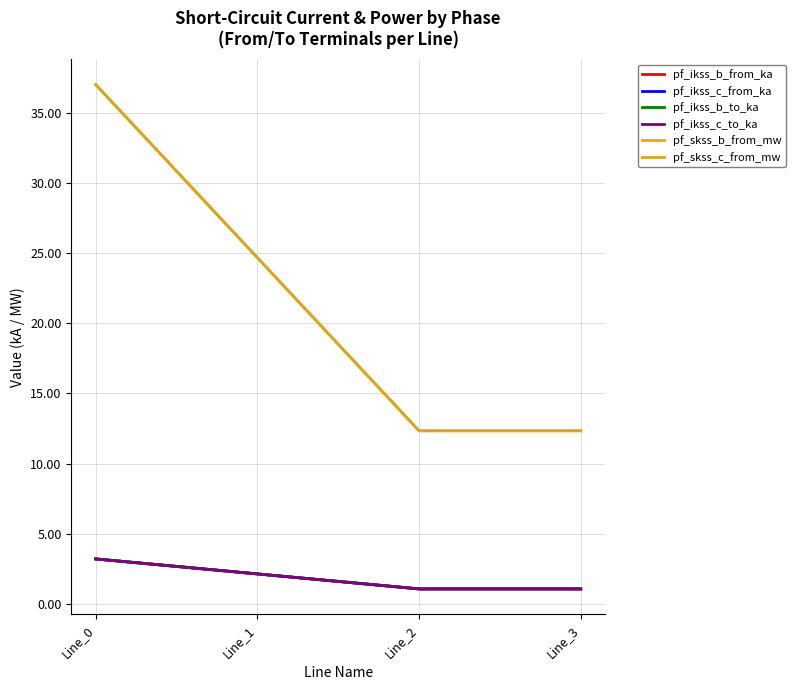

Does the chart have visible grid lines?

Yes